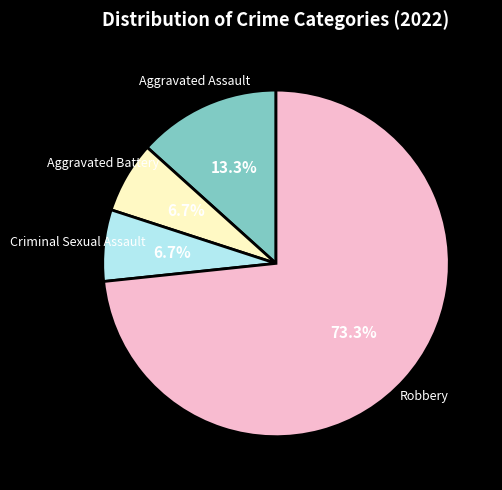

Approximately how many times larger is the value at Aggravated Battery compared to Aggravated Assault?

0.5